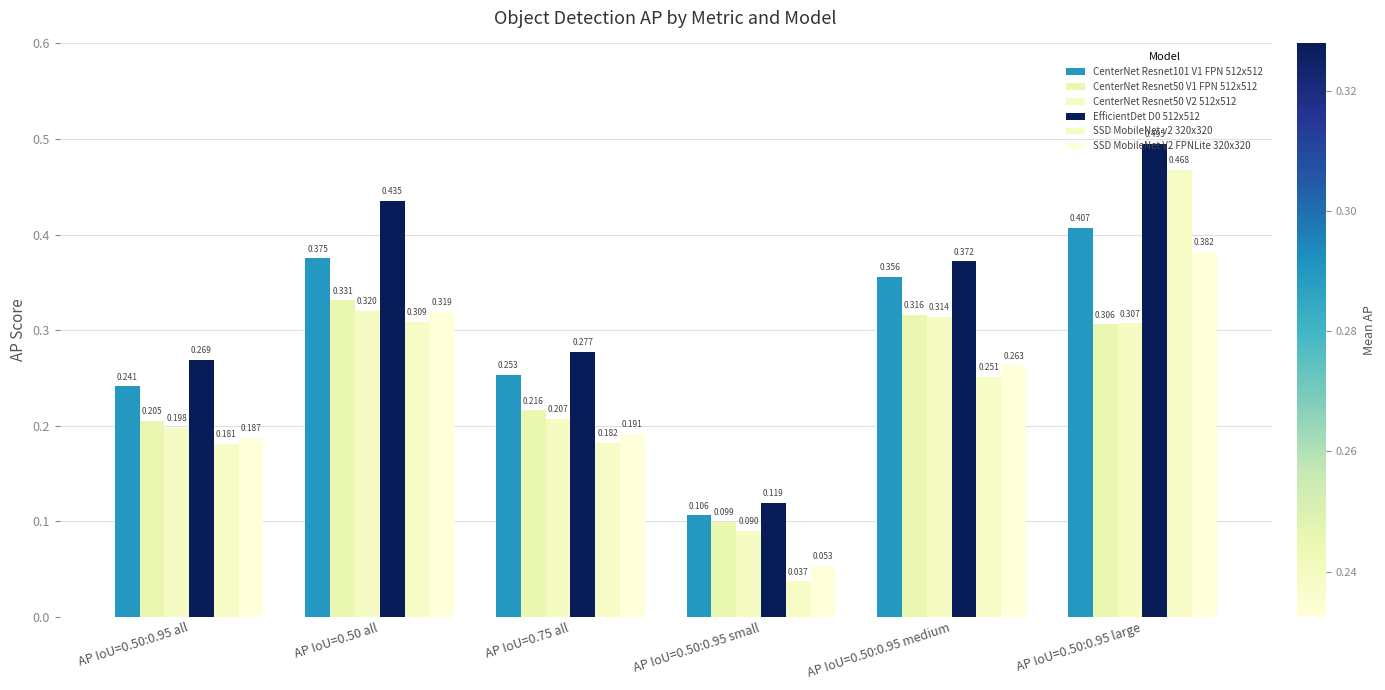

What is the average value of the CenterNet Resnet101 V1 FPN 512x512 series?

0.3